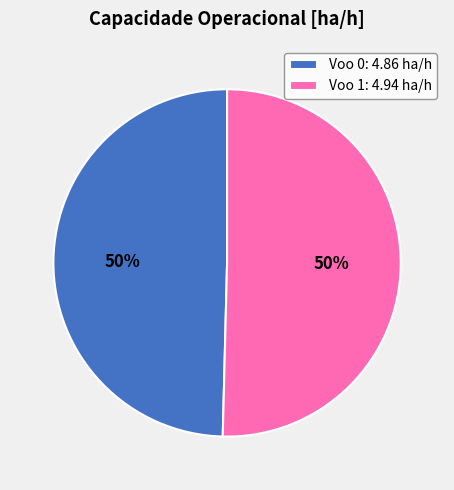

Do Voo 1: 4.94 ha/h and Voo 0: 4.86 ha/h together represent more than half of the pie?

Yes